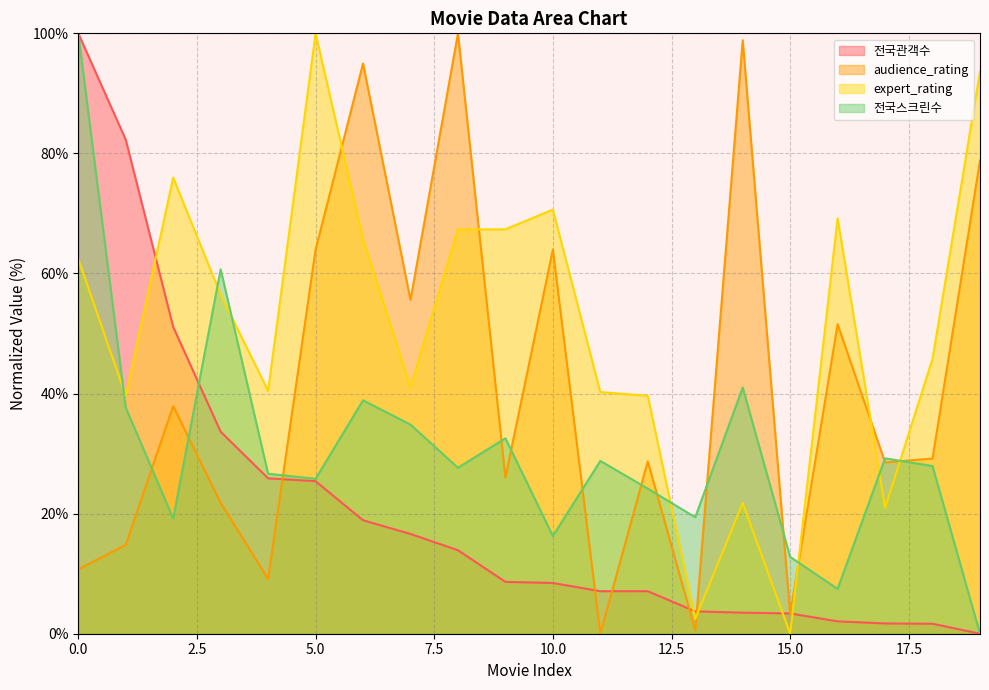

Between which two adjacent categories do audience_rating and 전국스크린수 first intersect?

1 and 2